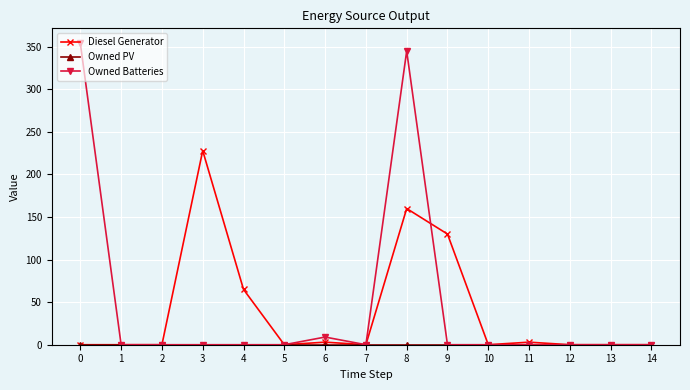

What is the greatest value displayed?

354